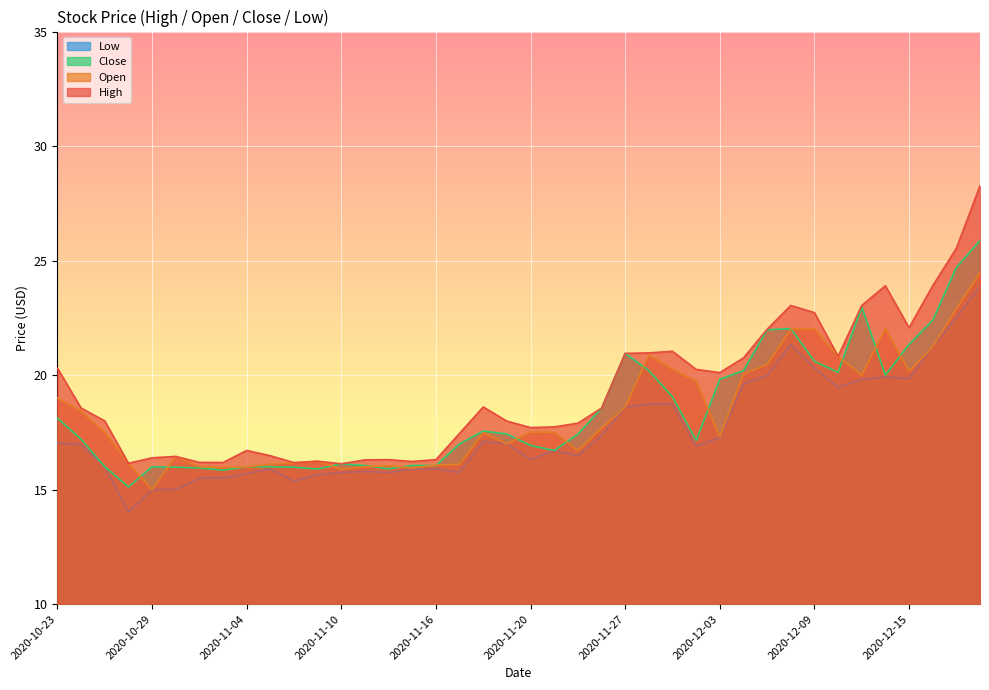

What are all the series names shown in the legend?

Low, Close, Open, High